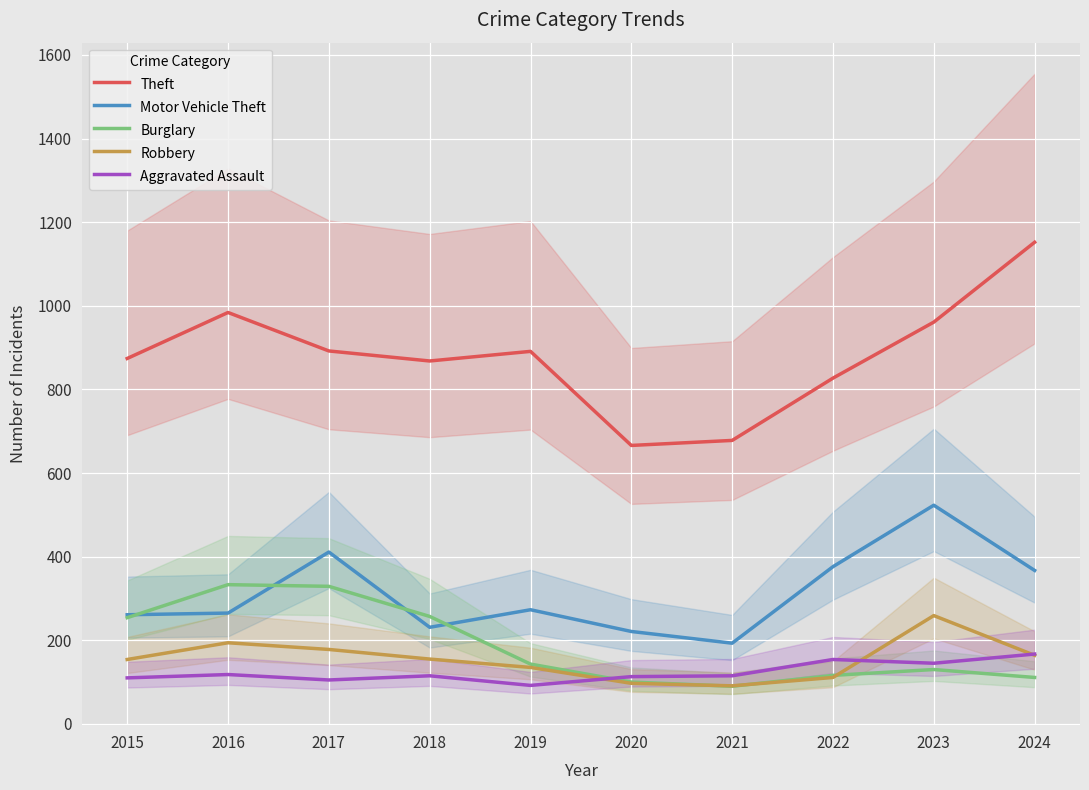

After their last crossing, which series has the higher values: Aggravated Assault or Robbery?

Aggravated Assault